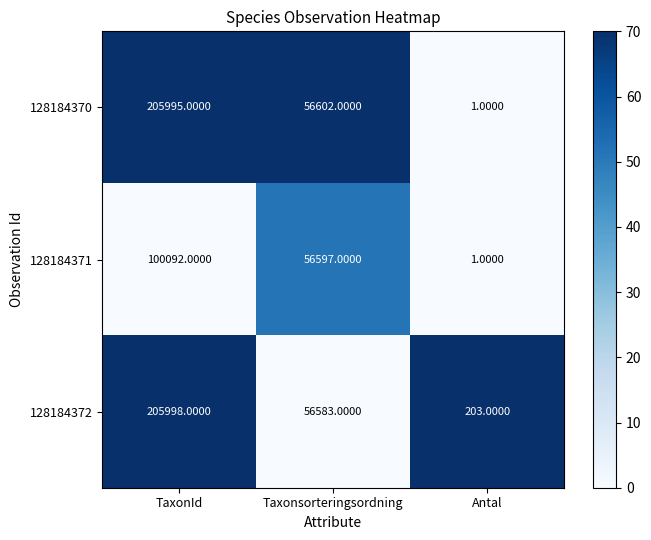

What is the total value across all series at TaxonId?

512085